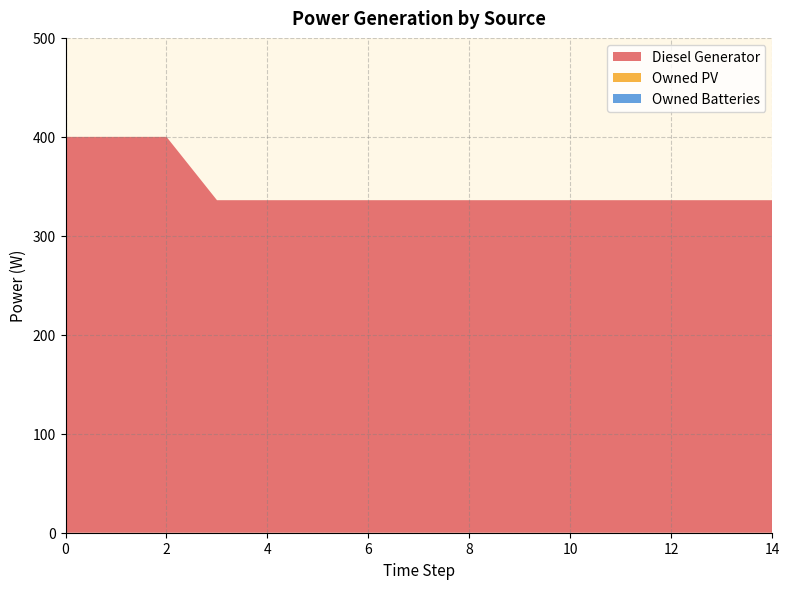

Reading right to left, list all the values displayed in this chart.

Diesel Generator: 336	336	336	336	336	336	336	336	336	336	336	336	400	400	400
Owned PV: 0	0	0	0	0	0	0	0	0	0	0	0	0	0	0
Owned Batteries: 0	0	0	0	0	0	0	0	0	0	0	0	0	0	0